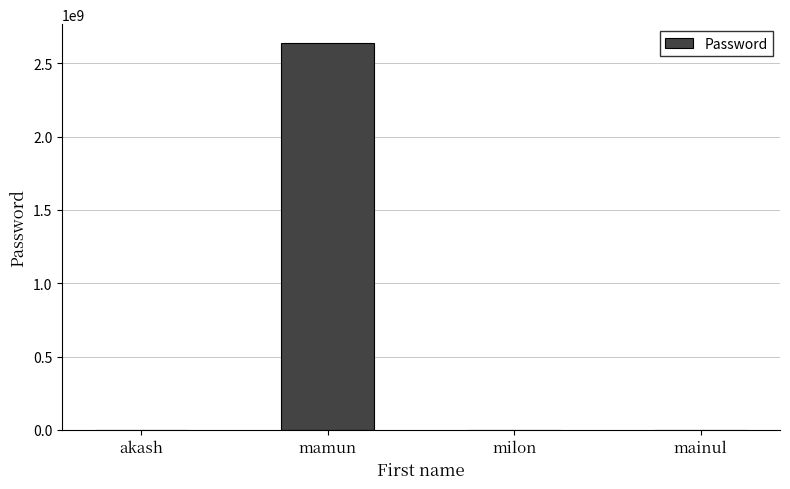

Between akash and mamun, which is larger?

mamun